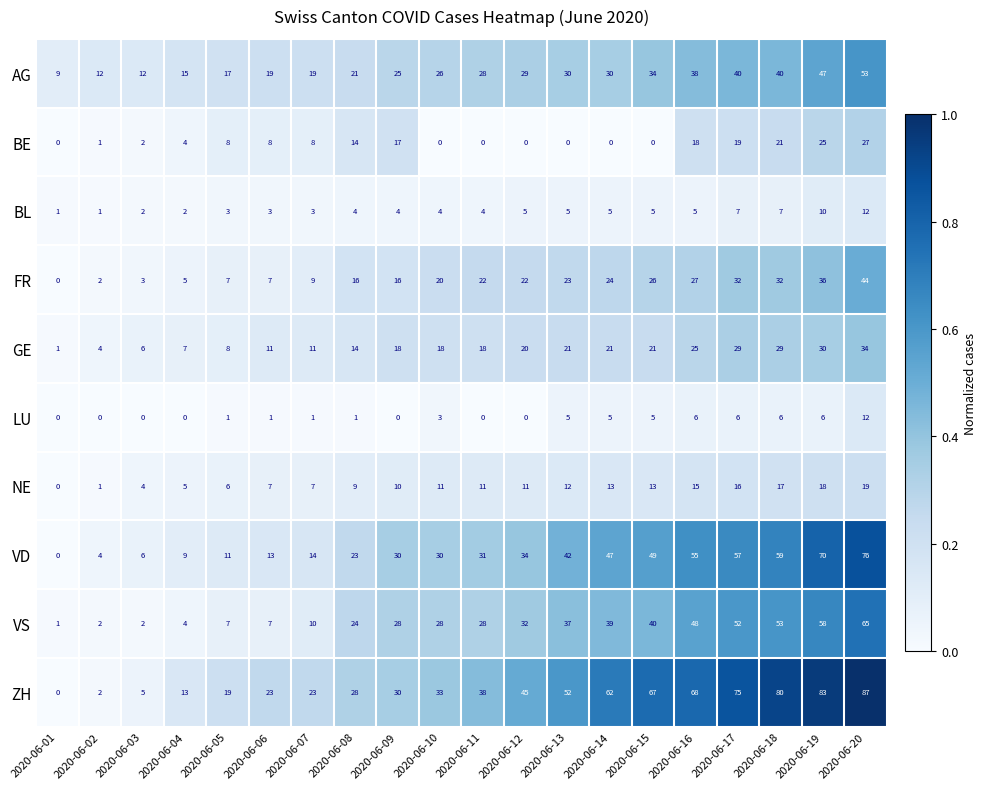

What value does the FR series have at 2020-06-04?

5